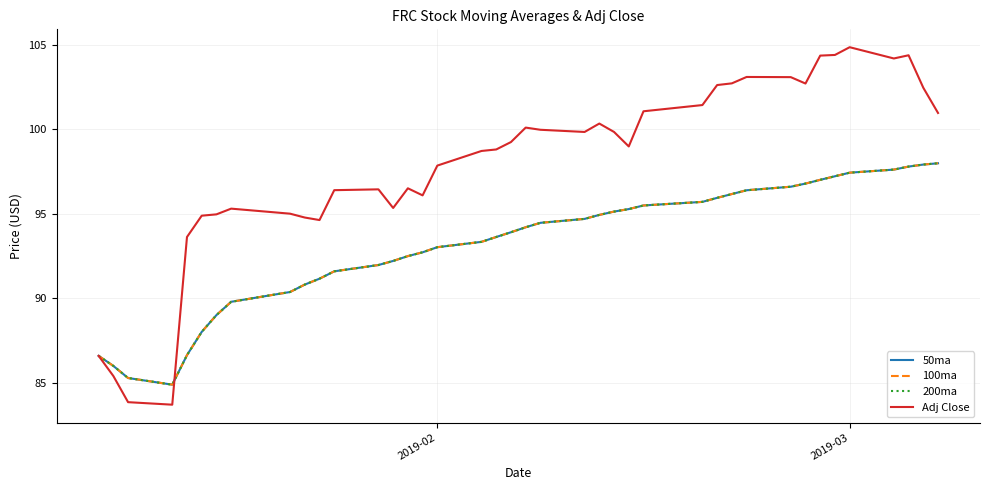

True or false: 100ma has more than 0 interior local peaks.

False